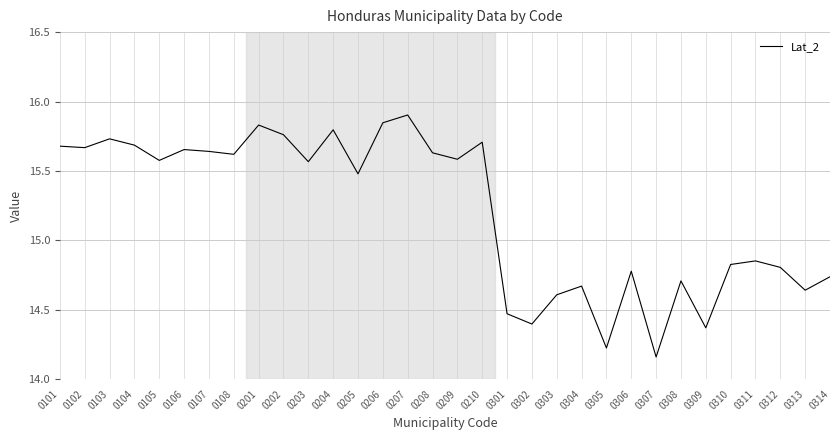

What is the difference between the values at 0312 and 0105?

0.8